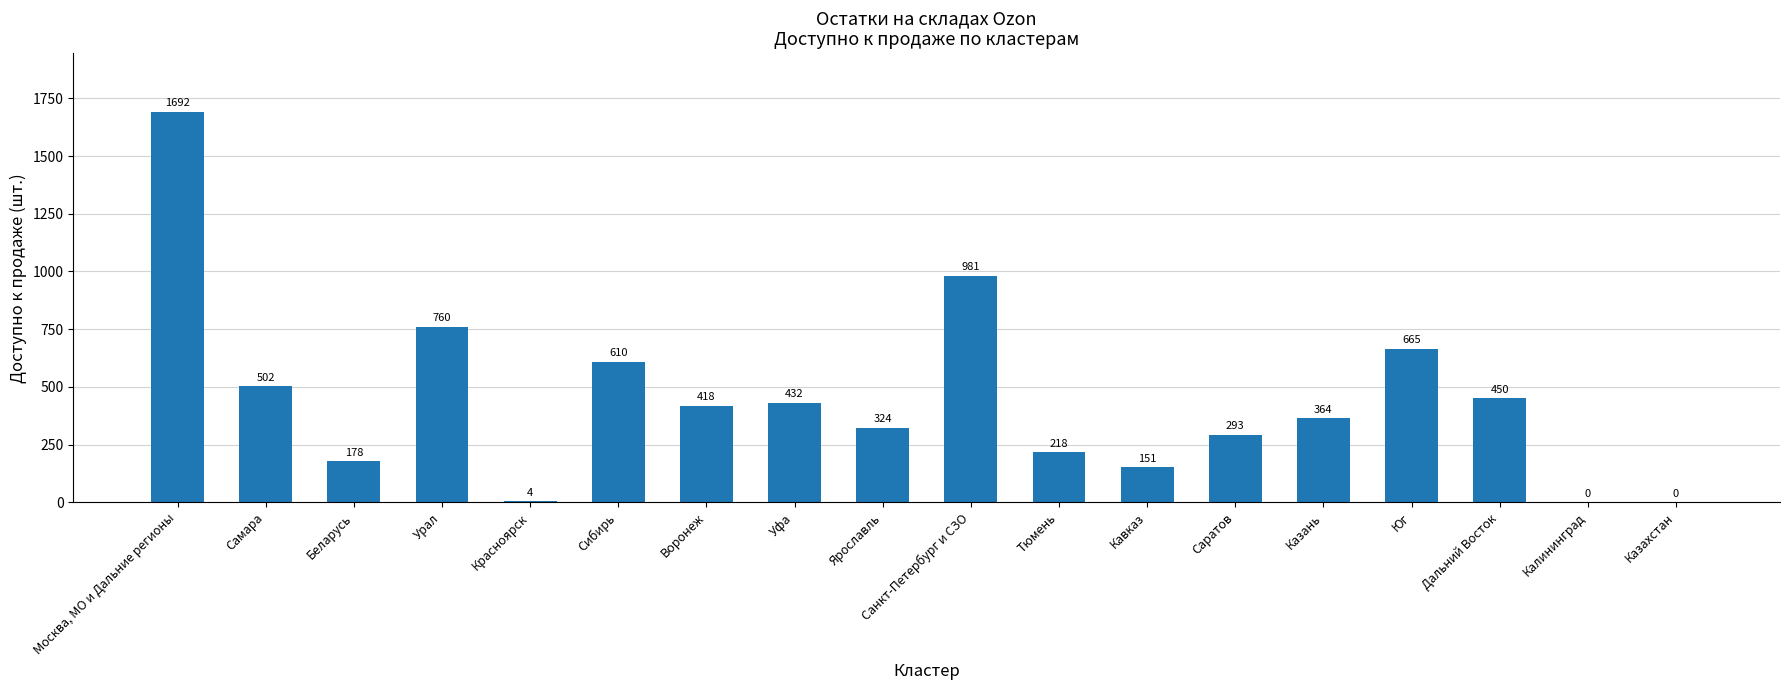

What is the average value?

447